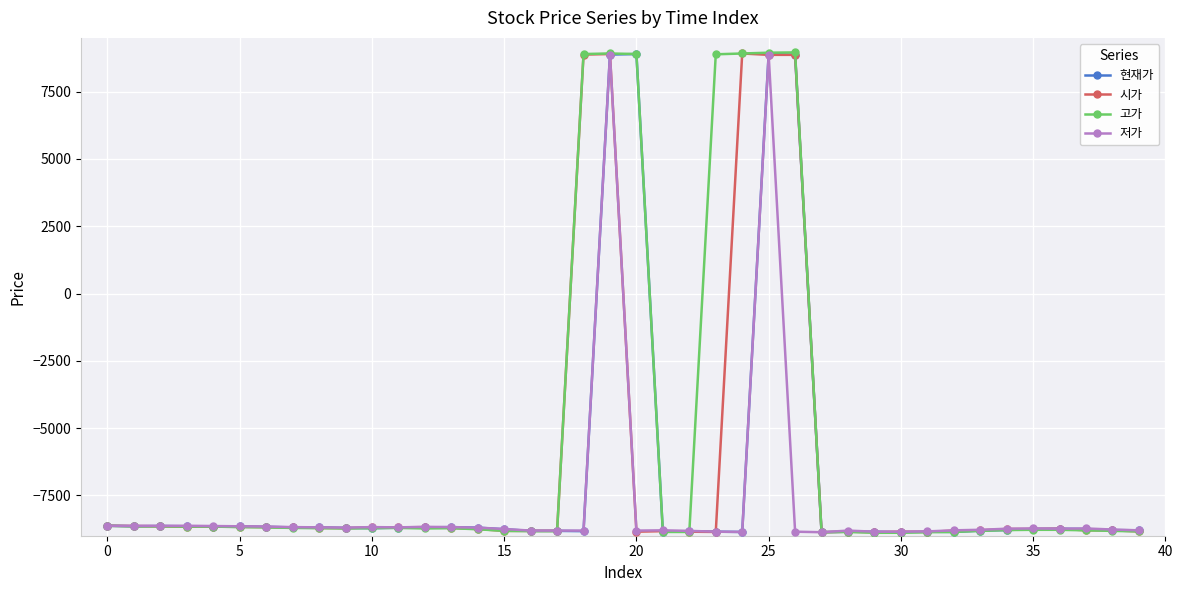

What is the value of the 고가 point at the 8th from the left?

-8710